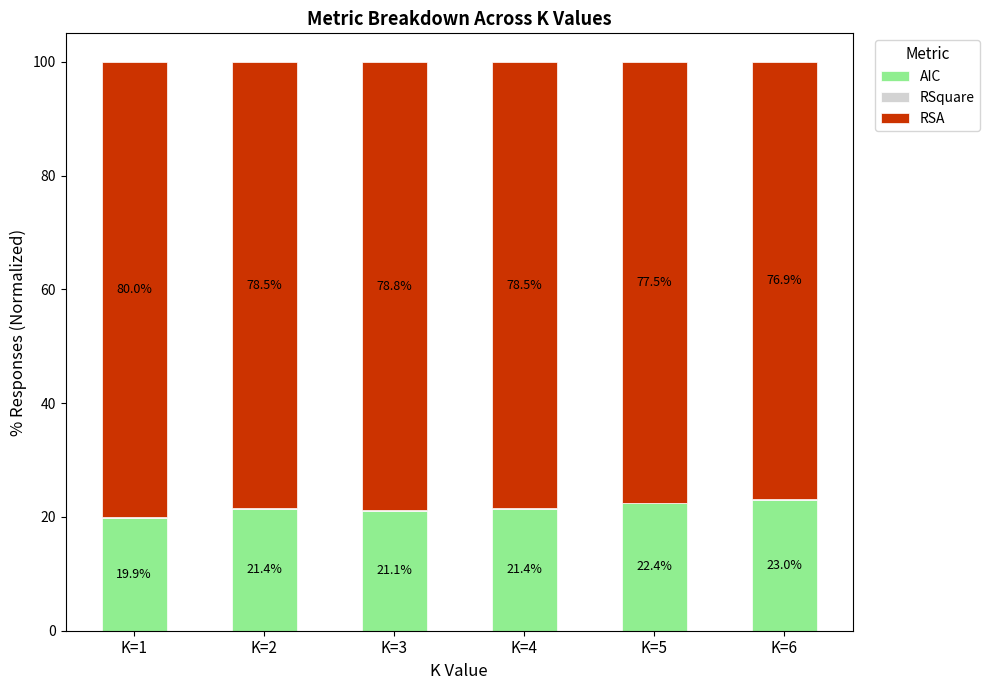

Which category has the highest value in the AIC series?

K=6